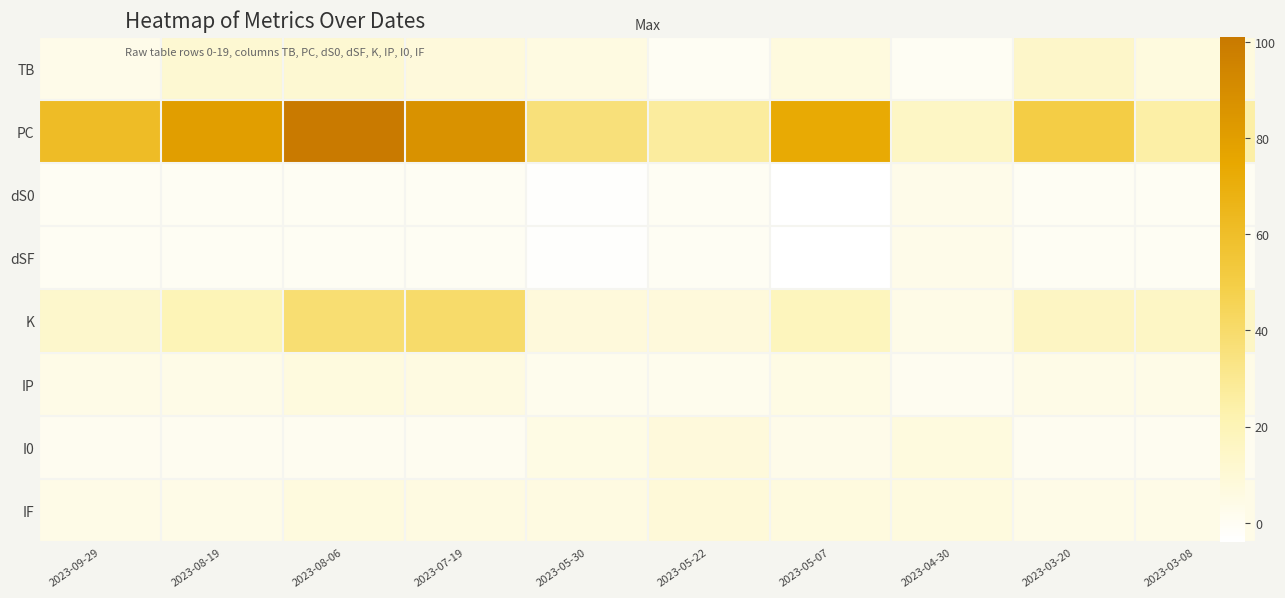

At which label does dSF reach its peak?

2023-04-30